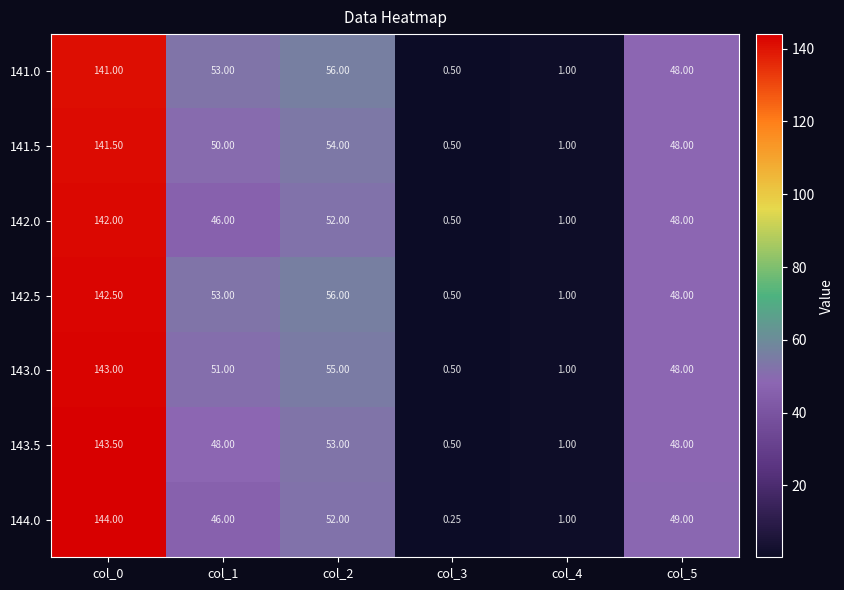

Is the value of 141.0 at col_1 greater than the value of 144.0 at col_4?

Yes